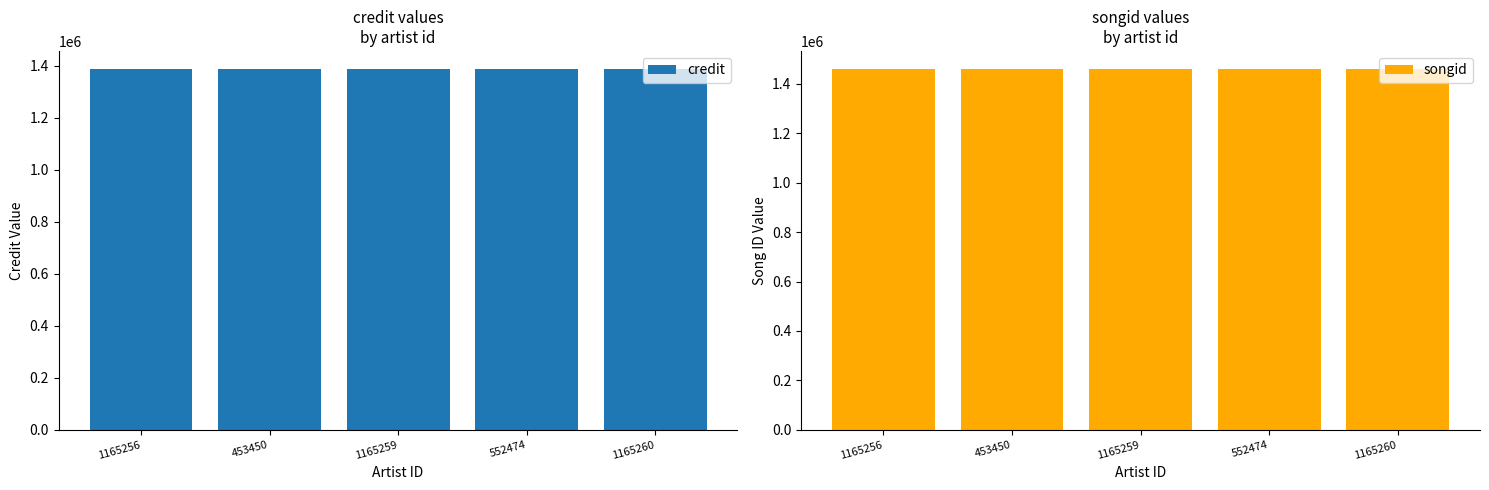

At how many categories does at least one series exceed 1458559?

5